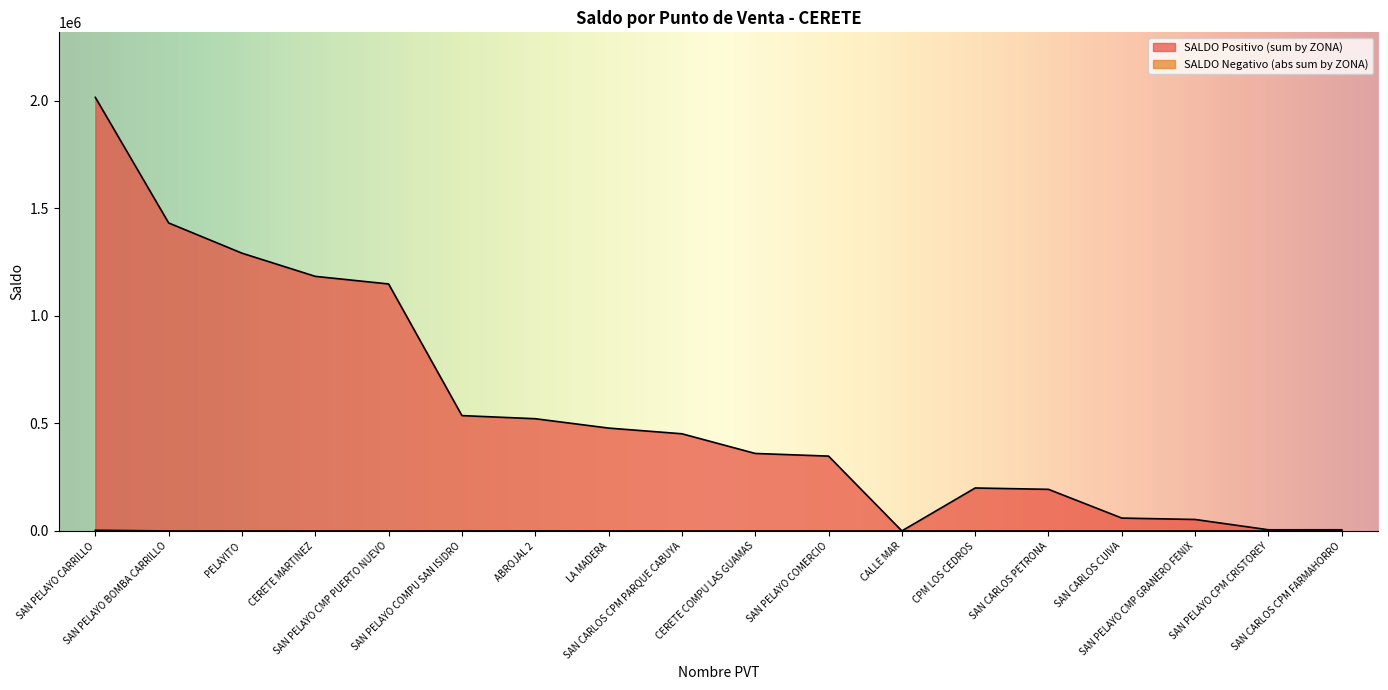

What position from the left is SAN CARLOS PETRONA?

14